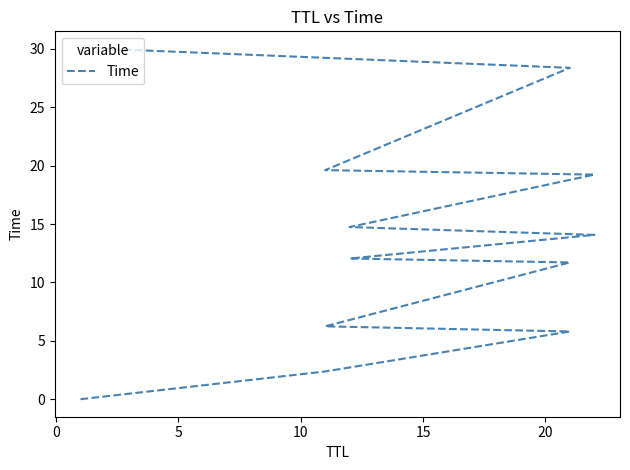

What is the difference between the maximum and minimum values?

30.0